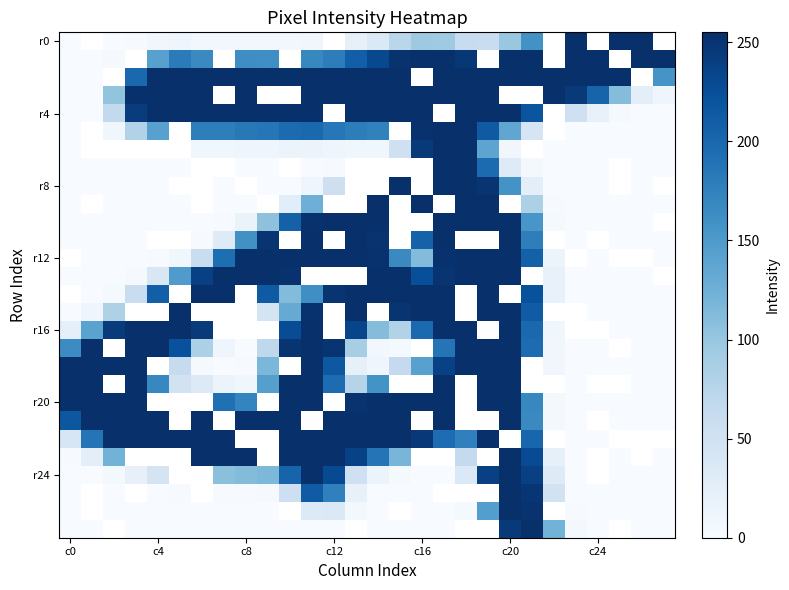

At which label does r8 first exceed 10?

c12